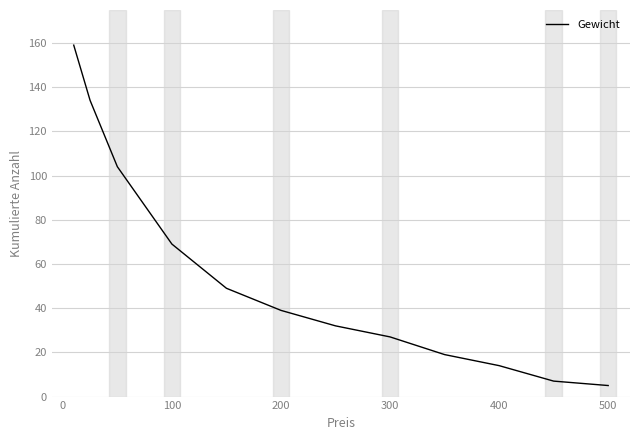

What is the maximum value shown in the chart?

159